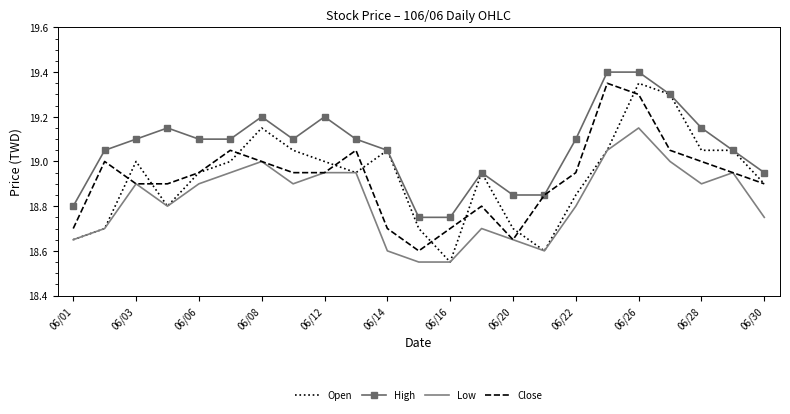

Which series has the largest total across all categories?

High